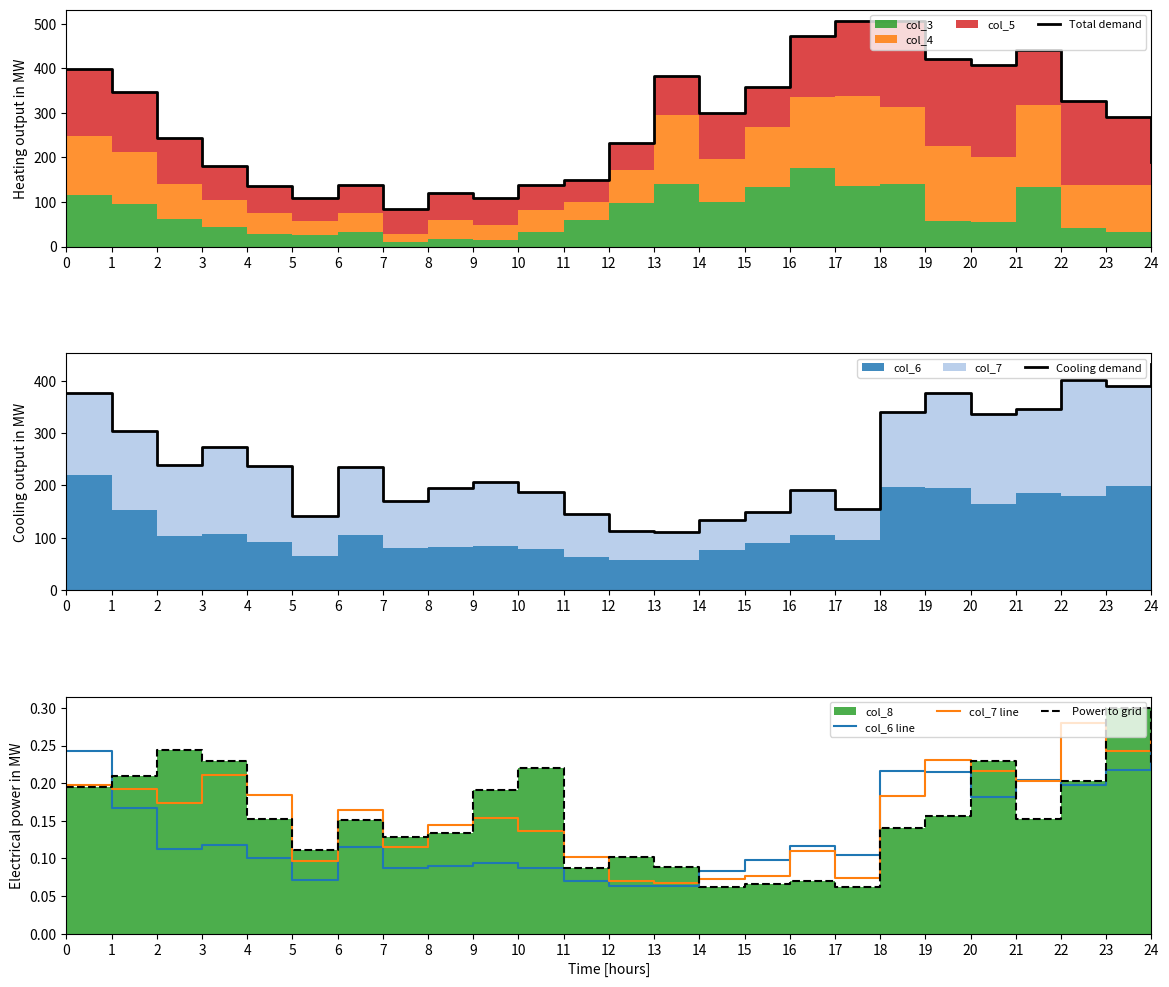

Is it true that col_6 line equals 0.1 at 14?

False